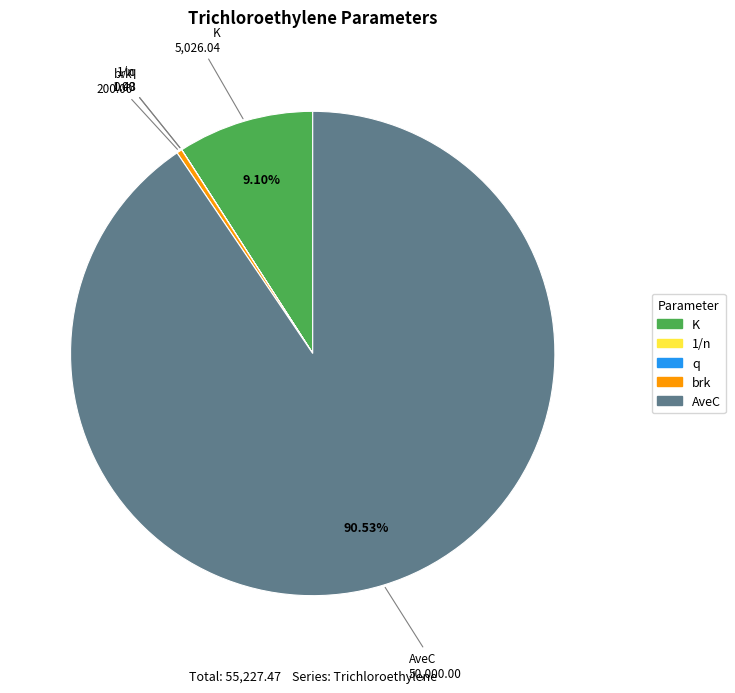

Do brk and AveC together represent more than half of the pie?

Yes